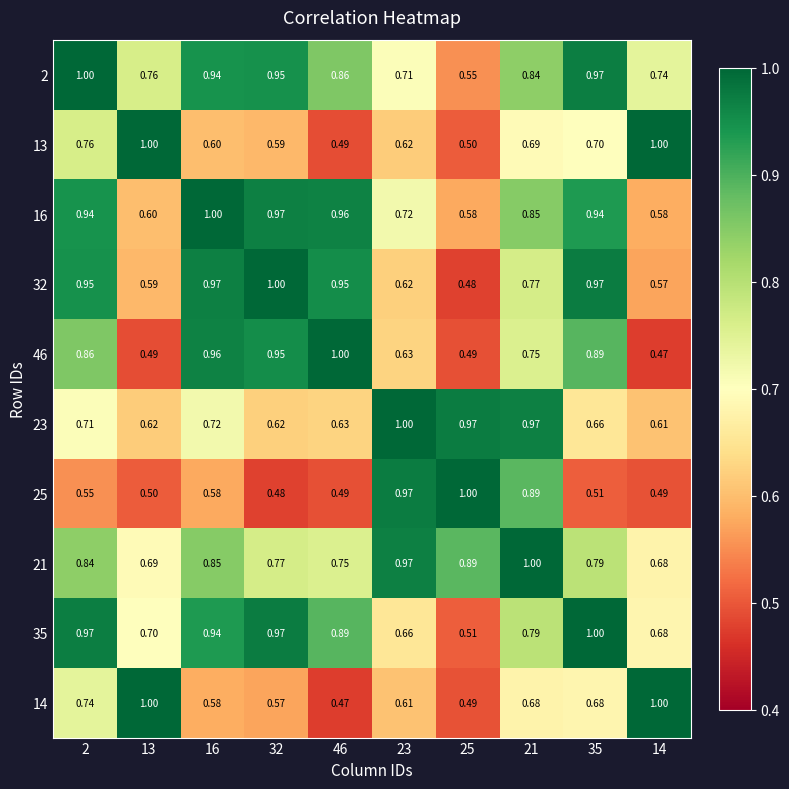

Is the value of 23 at 23 greater than the value of 14 at 21?

Yes